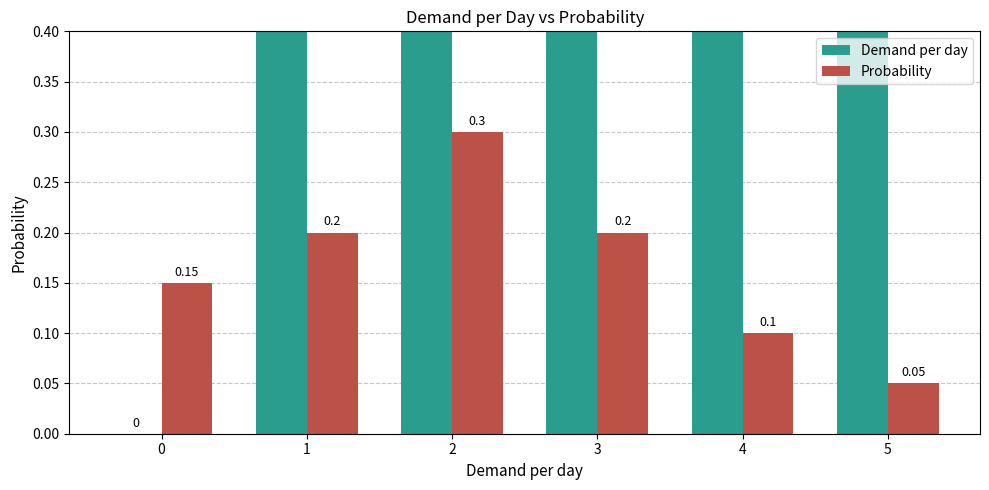

At which category is the sum across all series the highest?

5